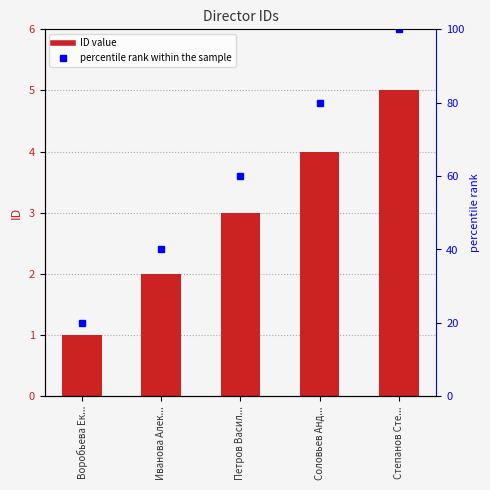

The chart shows a value of 7 at Степанов Сте.... True or false?

False